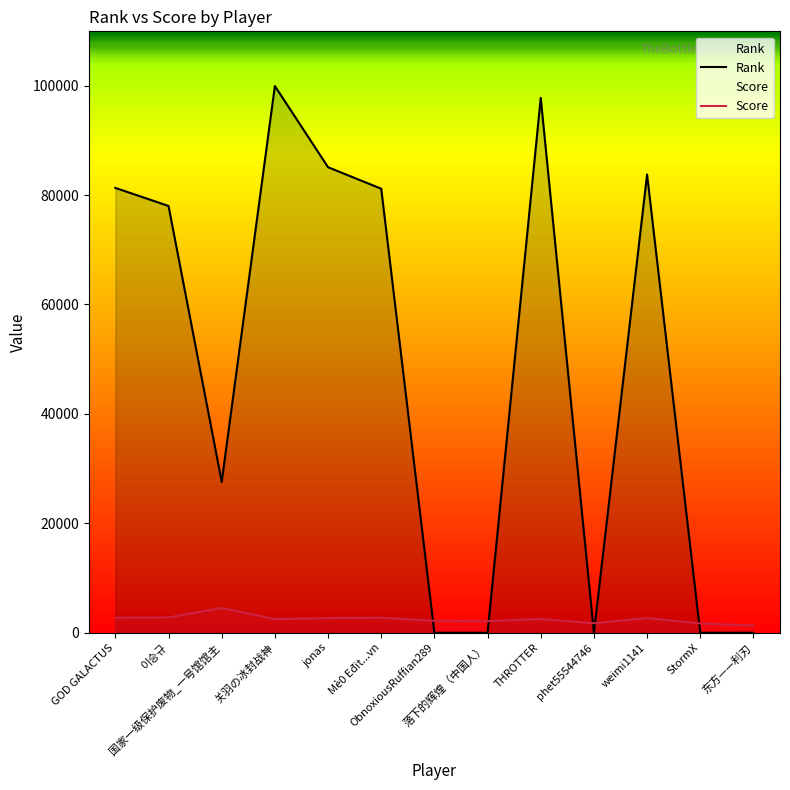

Is it true that Score equals 2808 at 이승규?

True